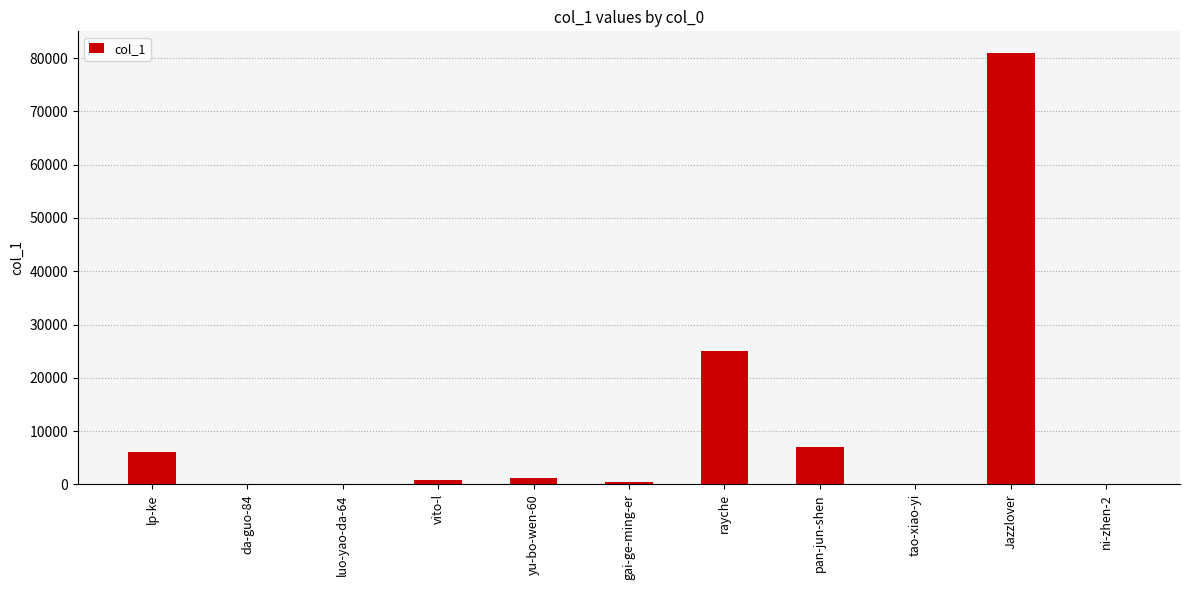

At which category does the chart reach its peak across all series?

Jazzlover